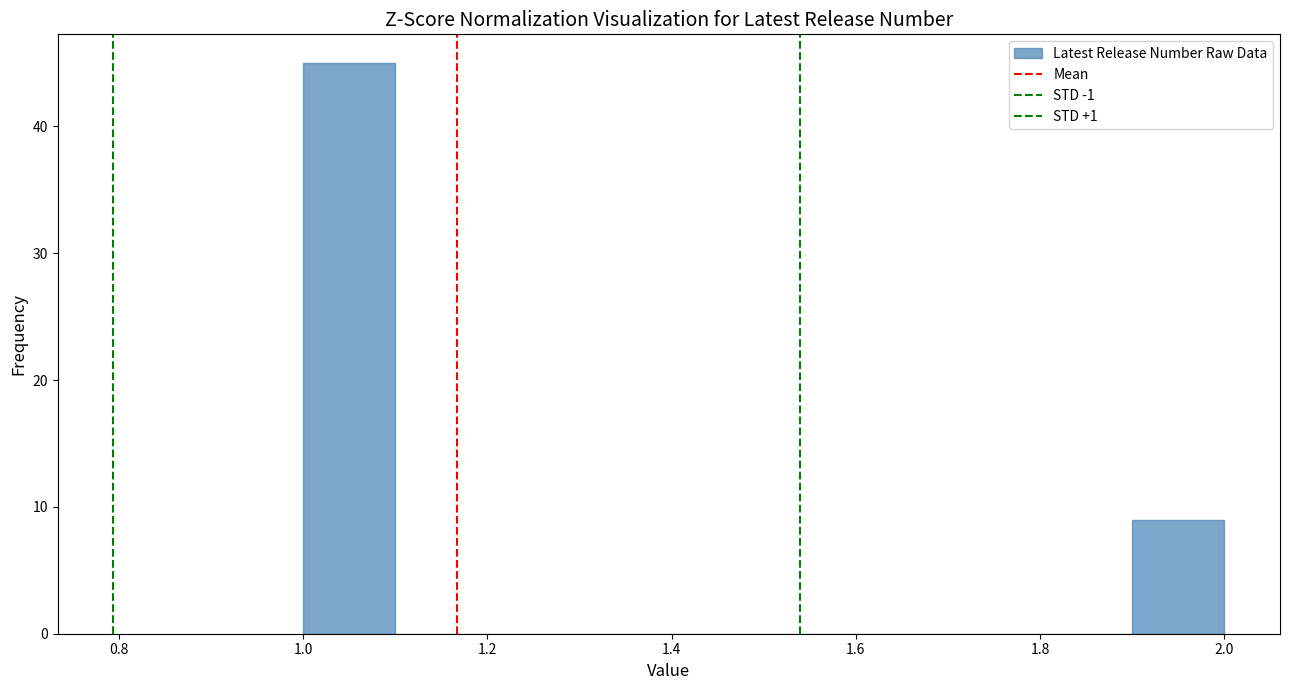

Over which range of the x-axis is the bar tallest?

1.0 to 1.1